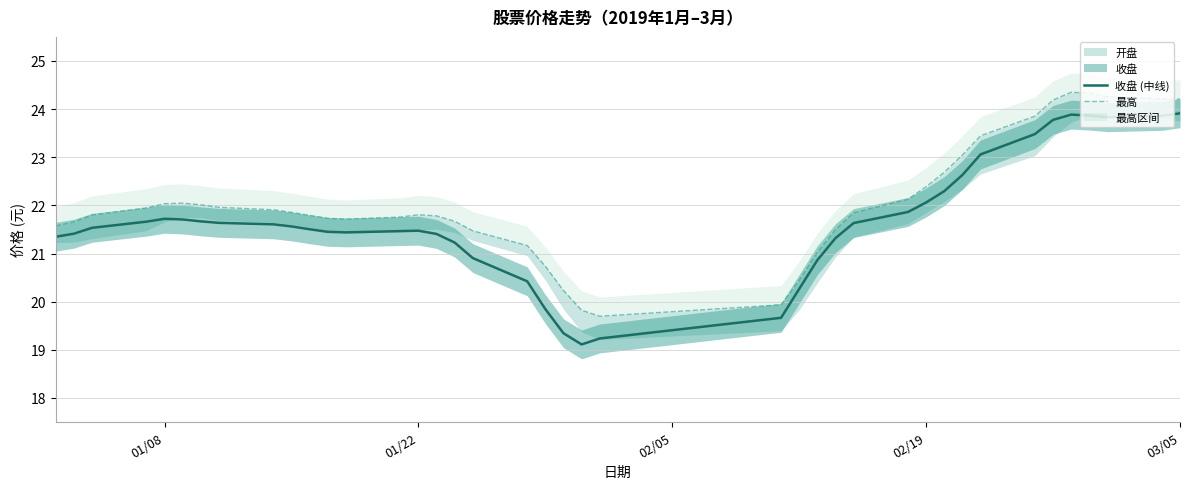

The value of 收盘 (中线) at 25 is 35.0. True or false?

False